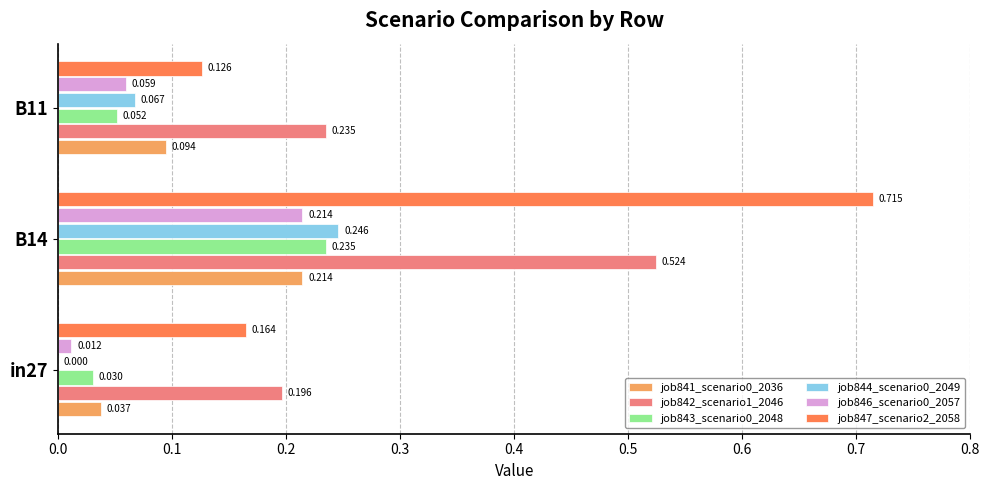

At which category is the sum across all series the highest?

B14